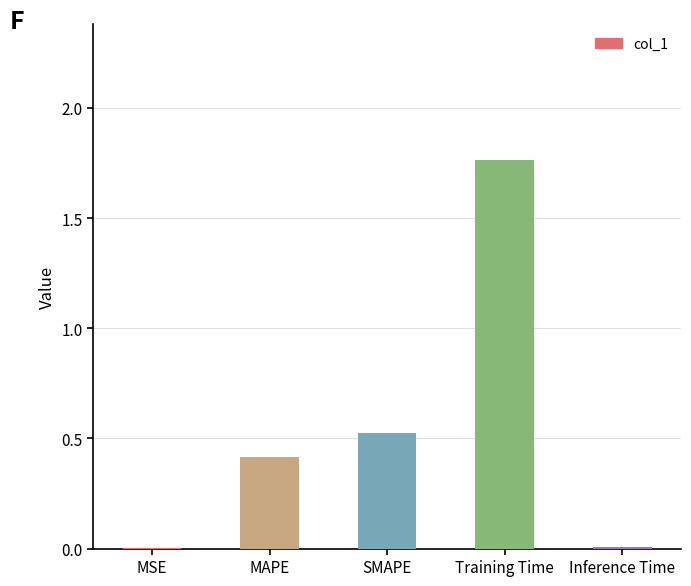

The chart shows a value of 0.1 at MAPE. True or false?

False